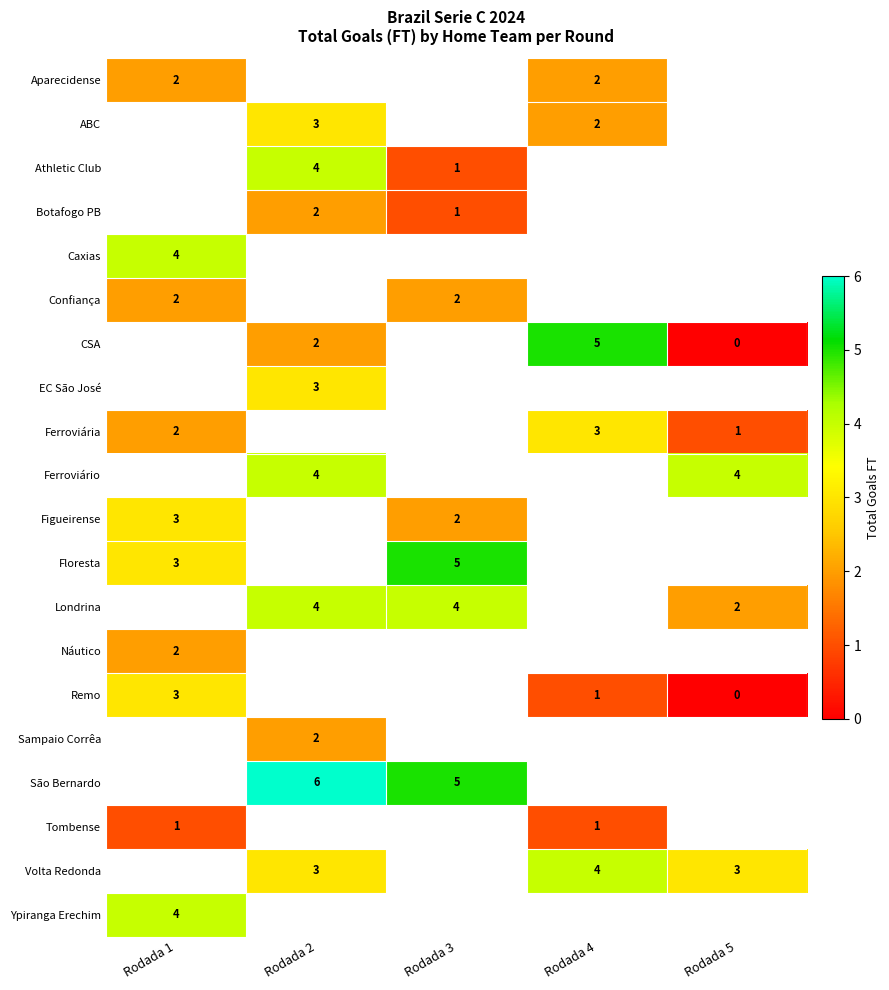

Is it true that Sampaio Corrêa equals 1 at Rodada 2?

False